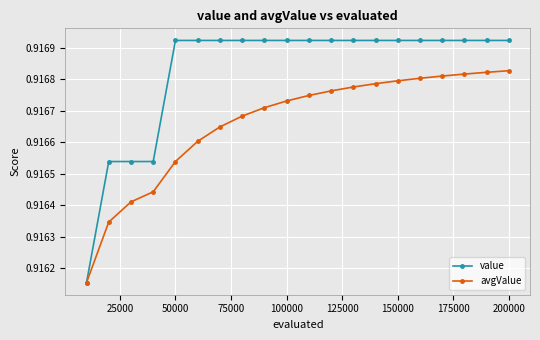

List the series in order of their overall mean, lowest first.

avgValue, value